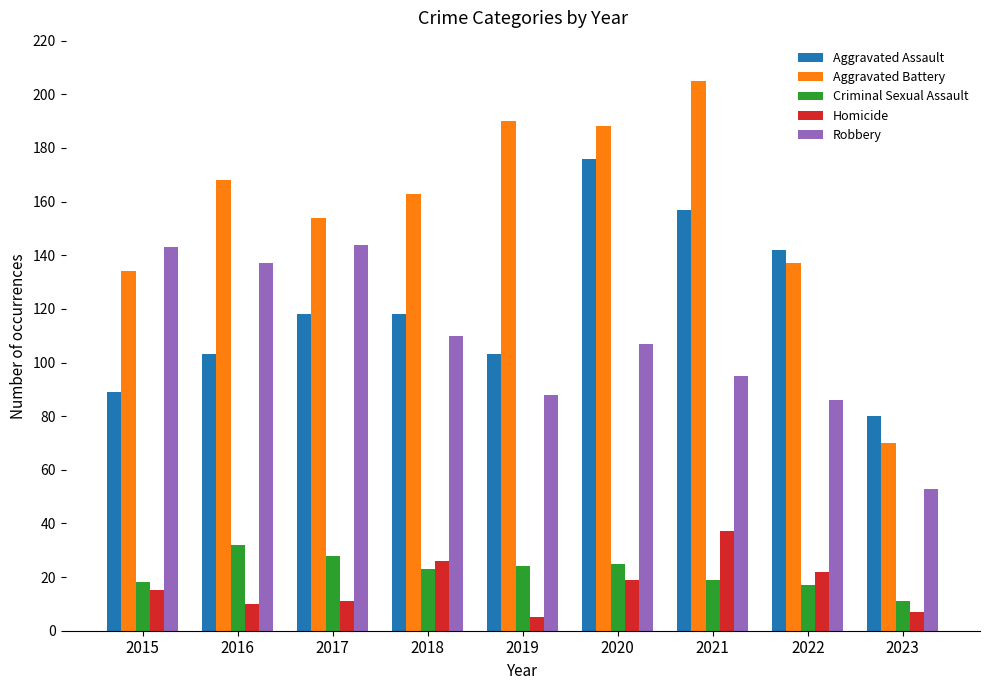

Count the number of data series in this chart.

5